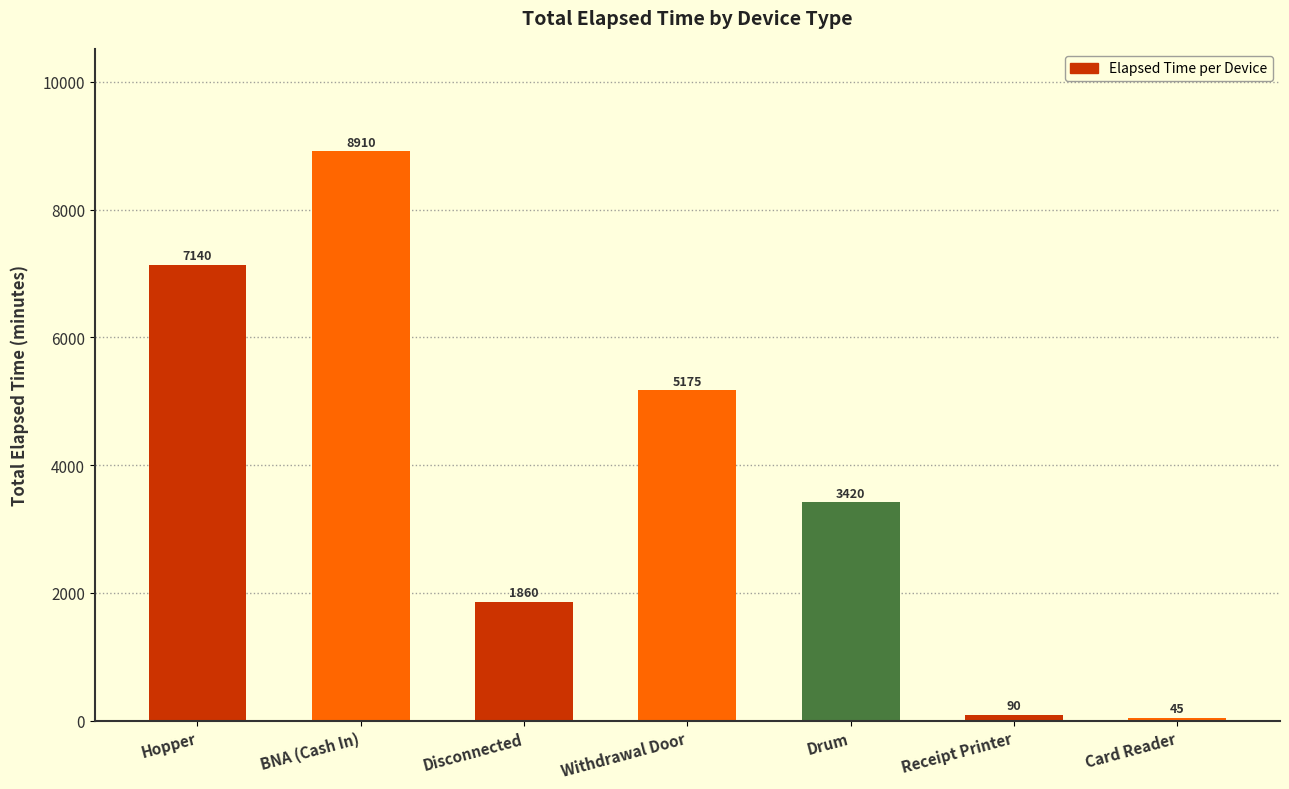

How many values are below 3420?

3